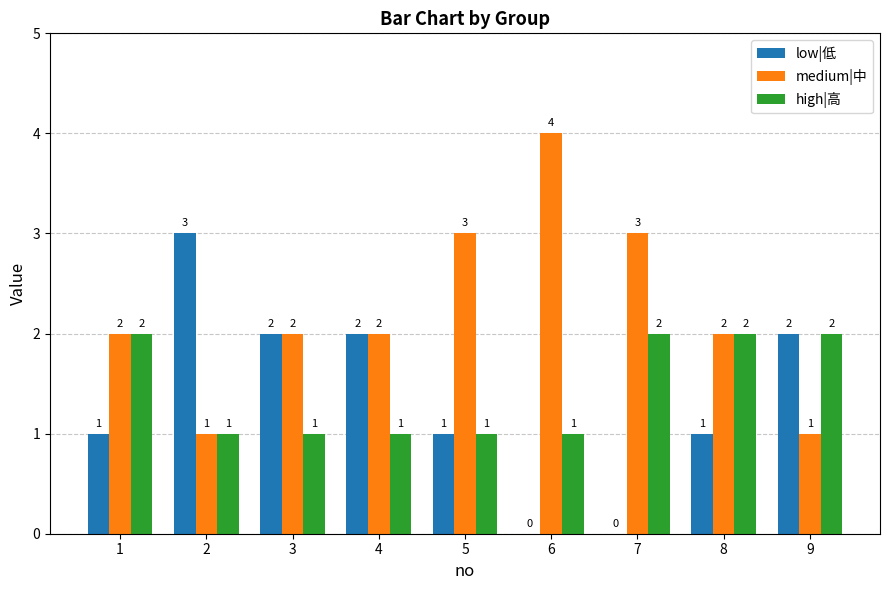

What is the sum of the medium|中 values at 6 and 8?

6